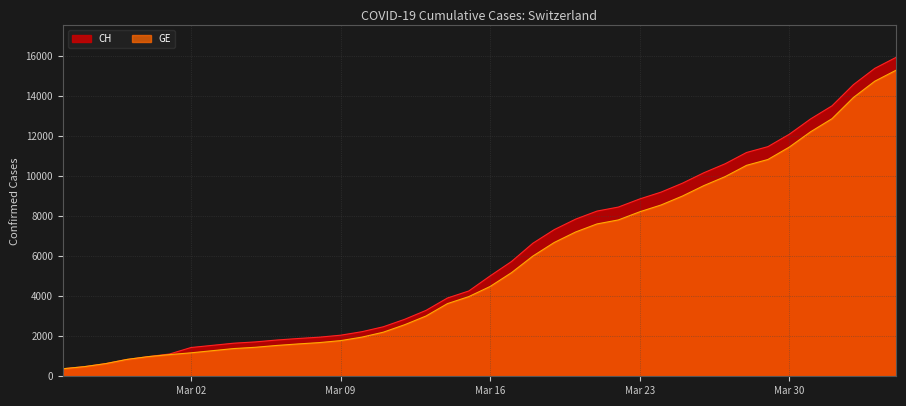

Which series has the largest range (max minus min)?

CH